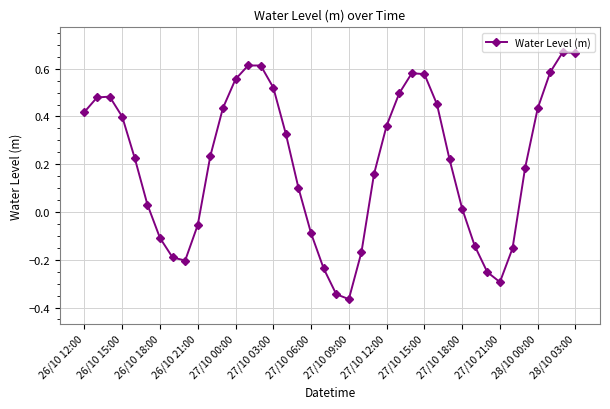

How many points are lower than both their immediate neighbors (excluding endpoints)?

3